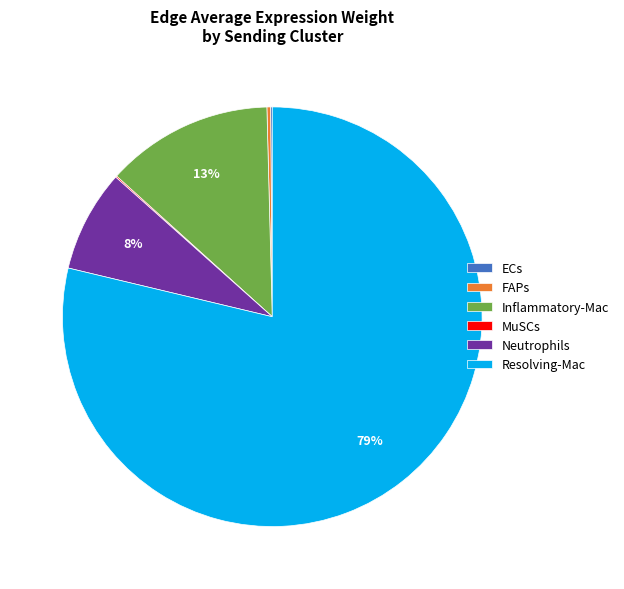

What is the majority slice?

Resolving-Mac